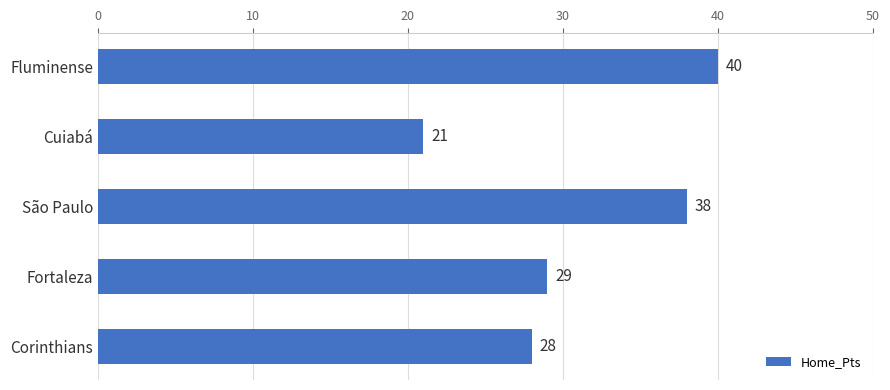

How many data points does each series have?

5